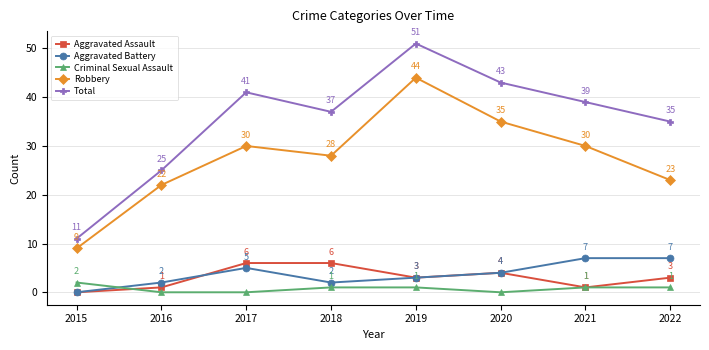

At which category does Total reach its first local valley?

2018